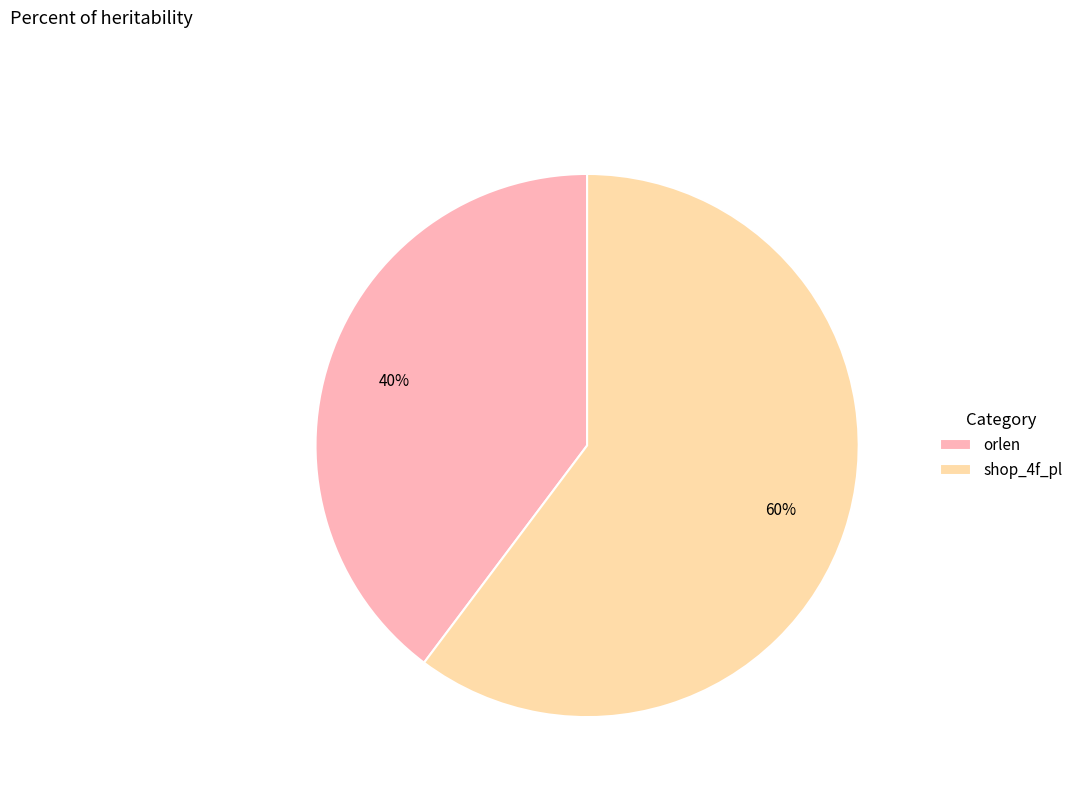

What is the smallest slice in the pie chart?

orlen